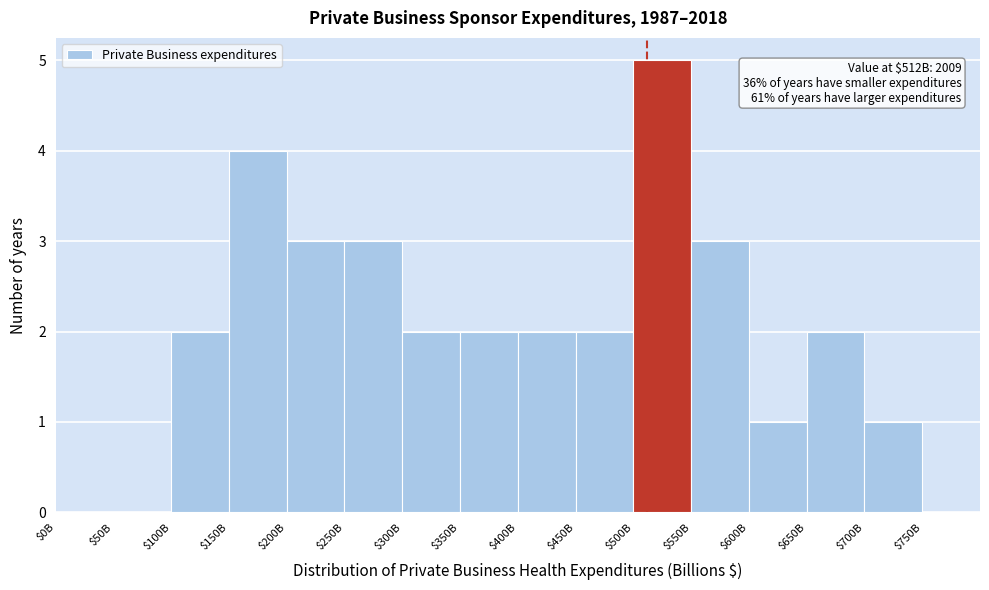

Is it true that the value at $200B is 5?

False